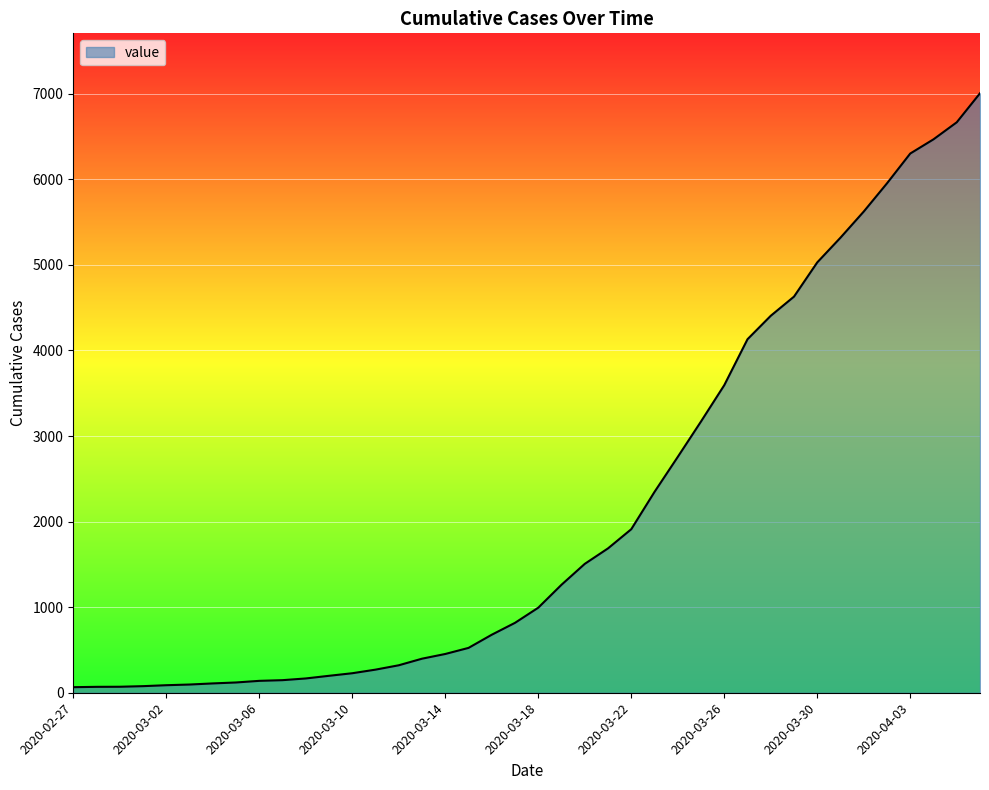

What is the difference between the maximum and minimum values?

6940